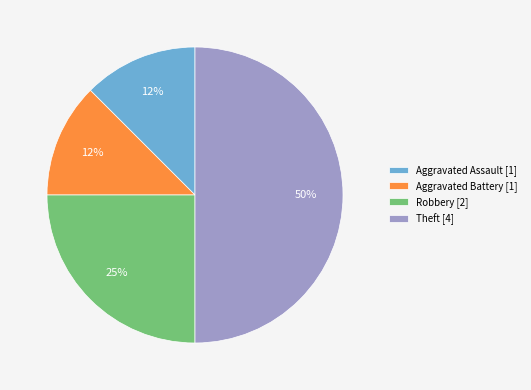

To the nearest percent, what percentage of the pie is Robbery [2]?

25%